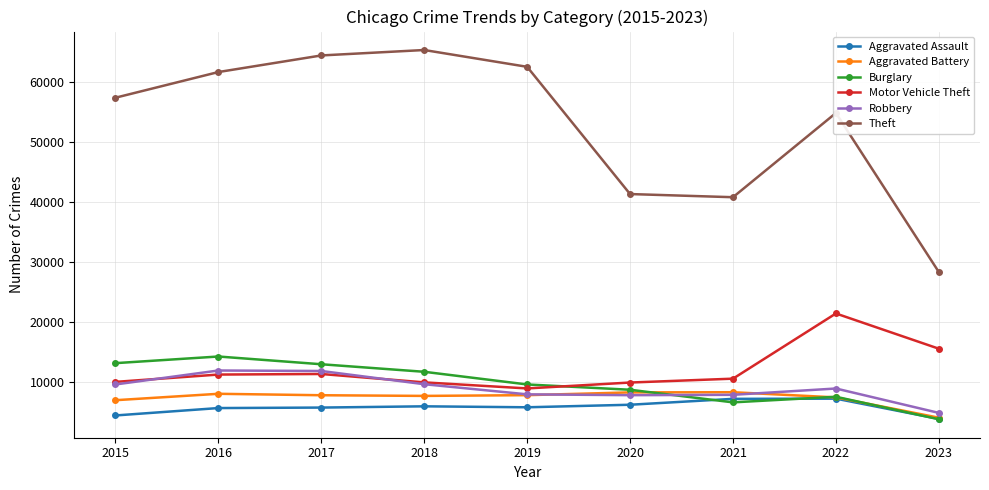

What is the value of the Burglary point at the 6th from the left?

8757